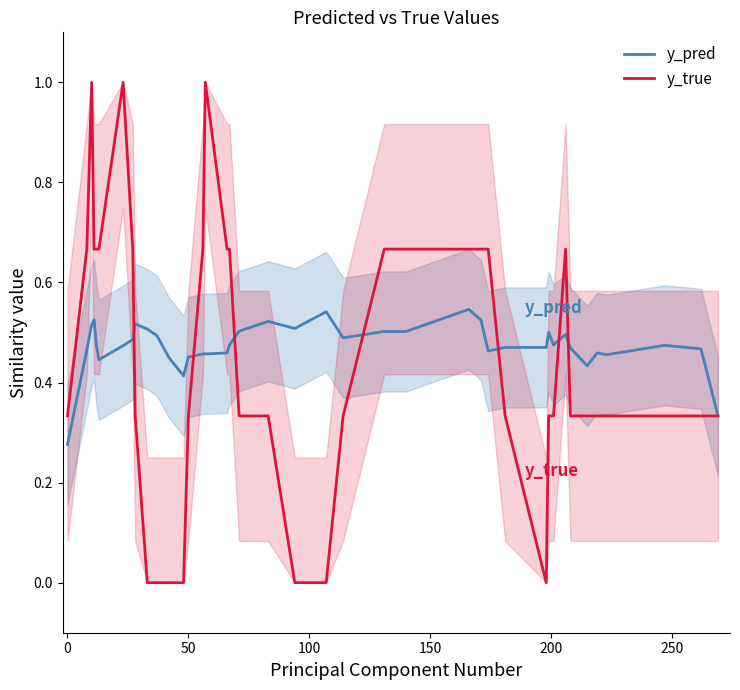

What is the maximum value for y_true?

1.0